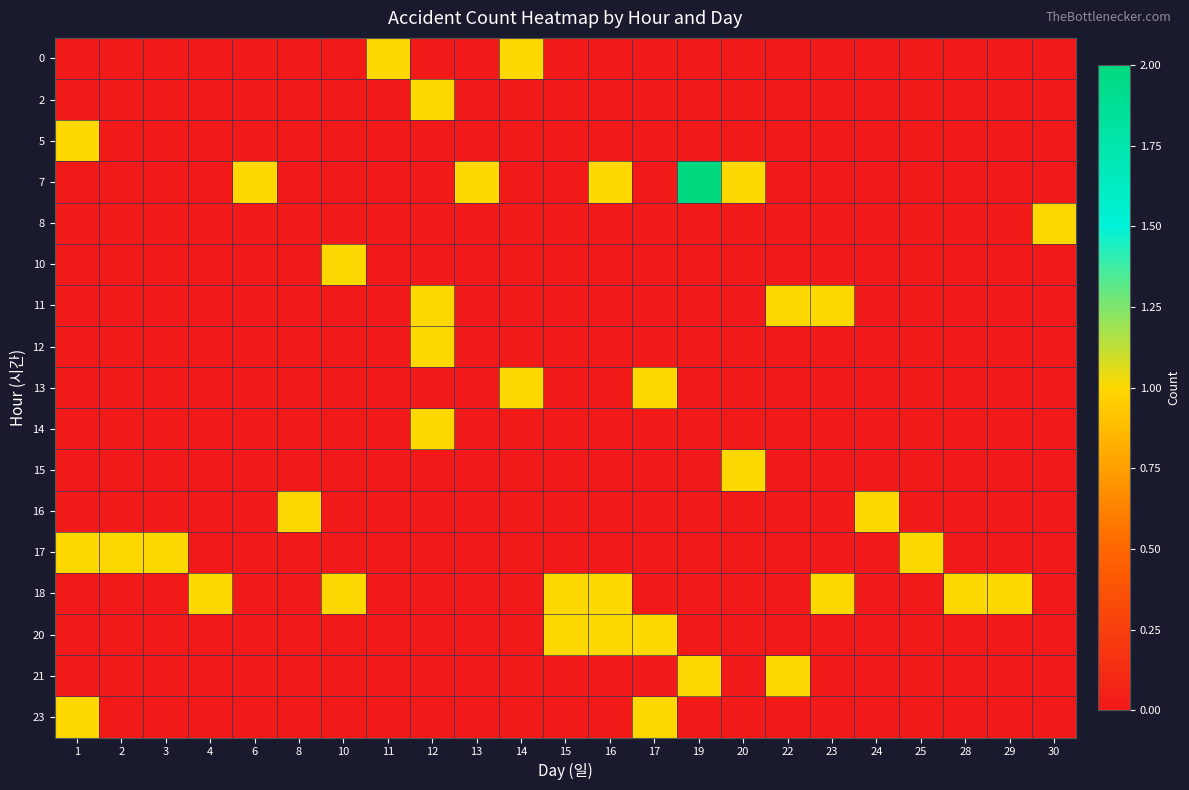

At how many categories does at least one series exceed 0?

23